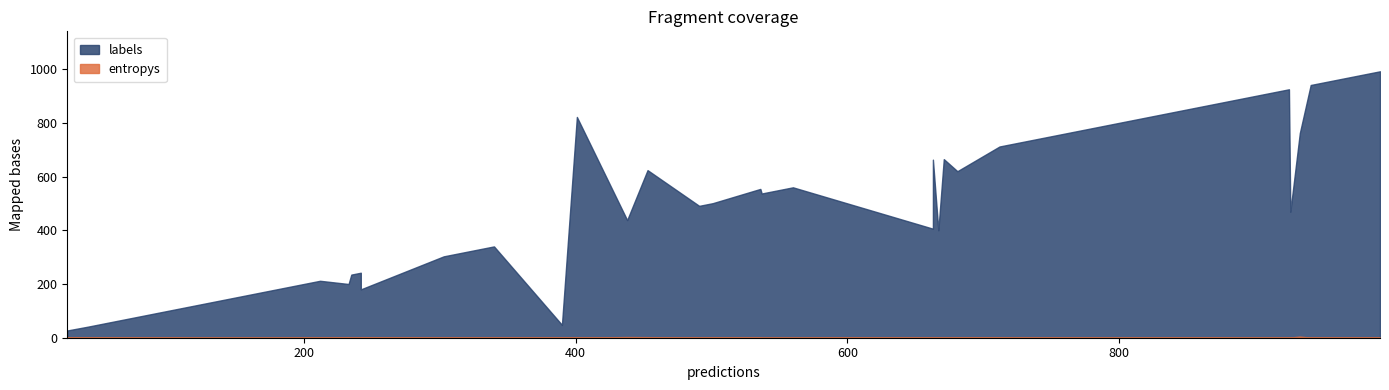

Where is the first local maximum for entropys?

2